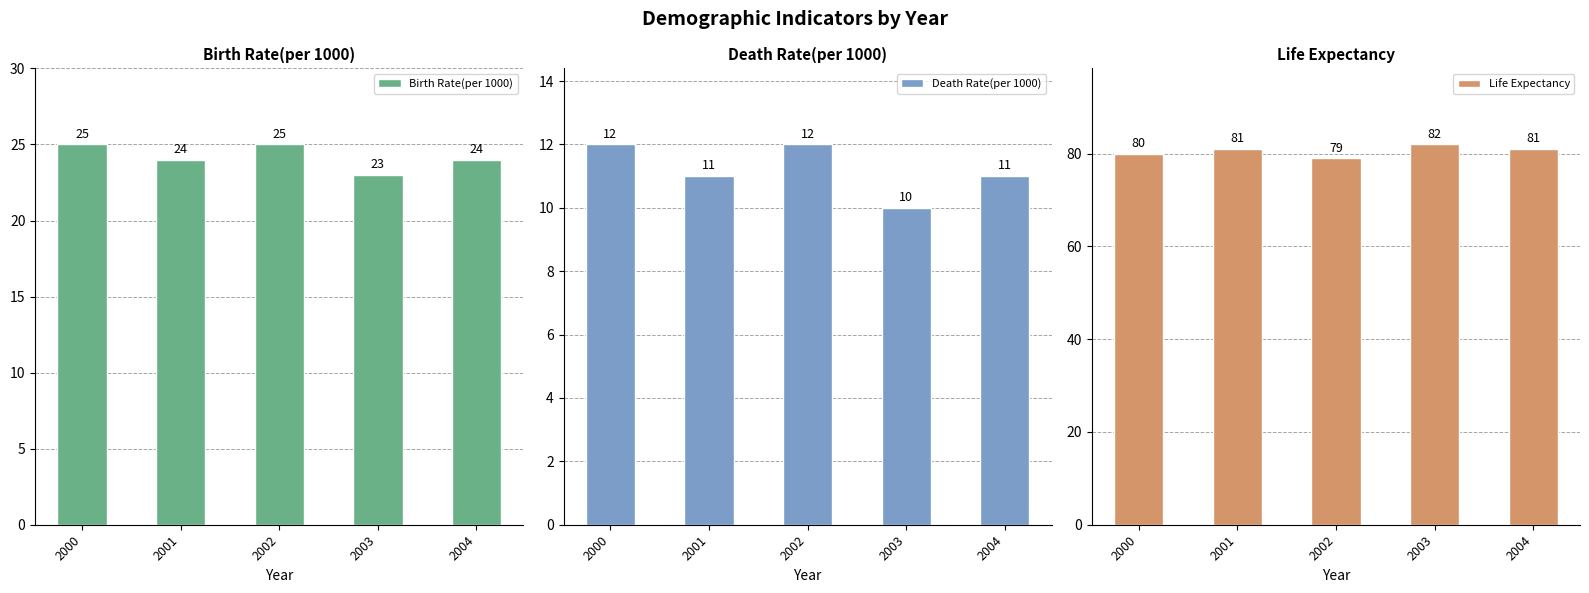

Which series has the largest total across all categories?

Life Expectancy